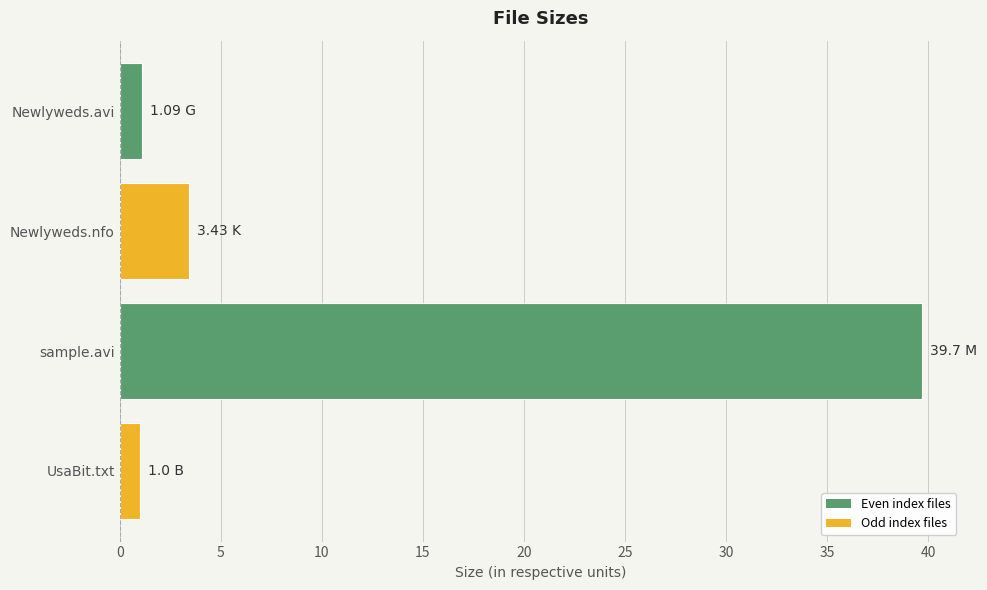

Between sample.avi and UsaBit.txt, which is larger?

sample.avi